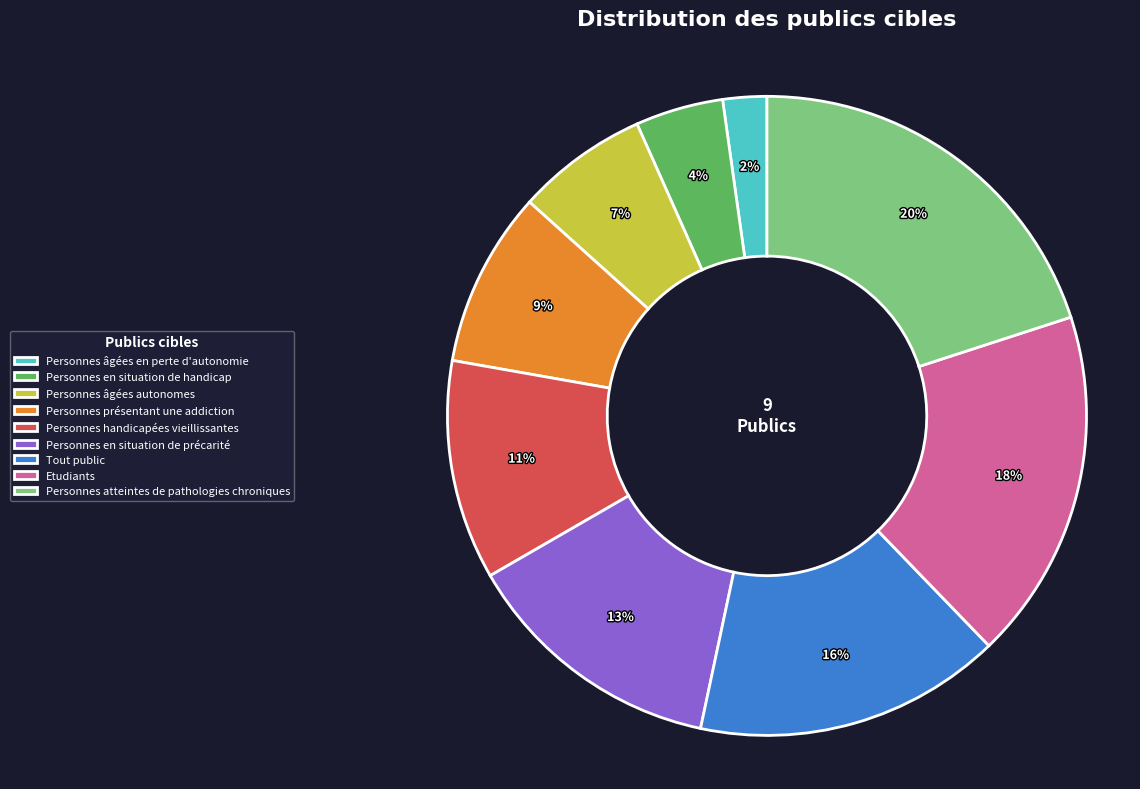

Between Personnes présentant une addiction and Personnes en situation de précarité, which is larger?

Personnes en situation de précarité